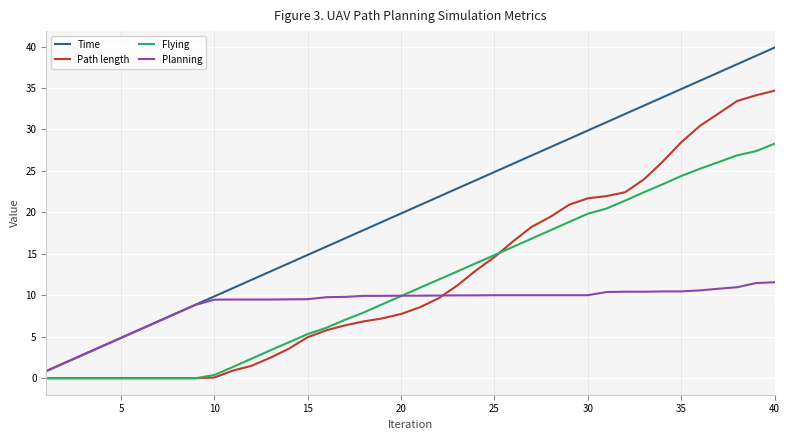

How many values in the Path length series are below 8?

20